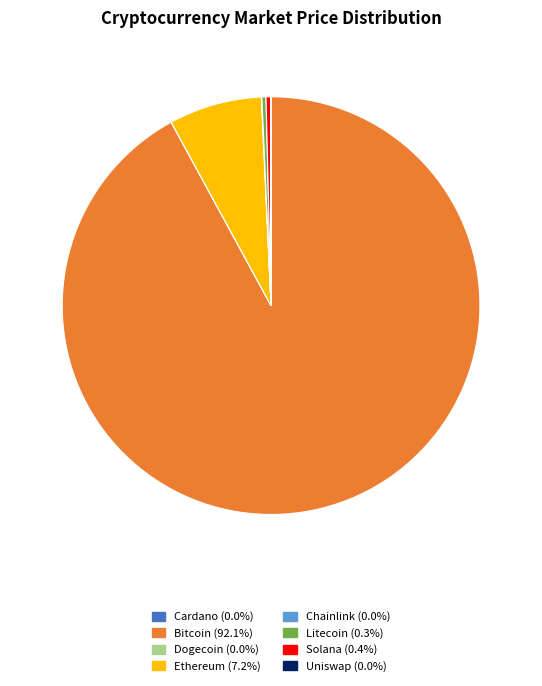

Is there a majority slice in this chart?

Yes